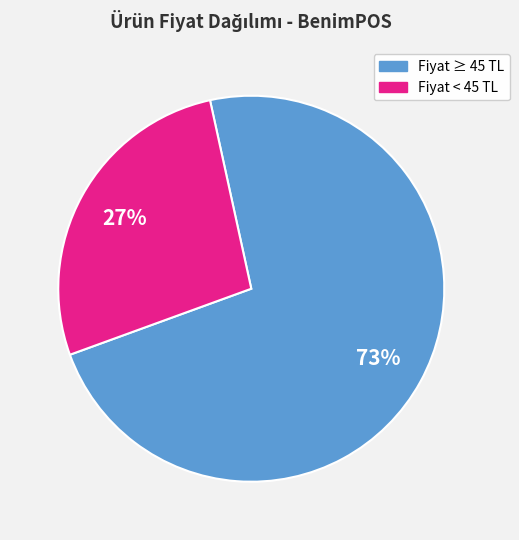

Is there any slice that represents more than half of the pie?

Yes